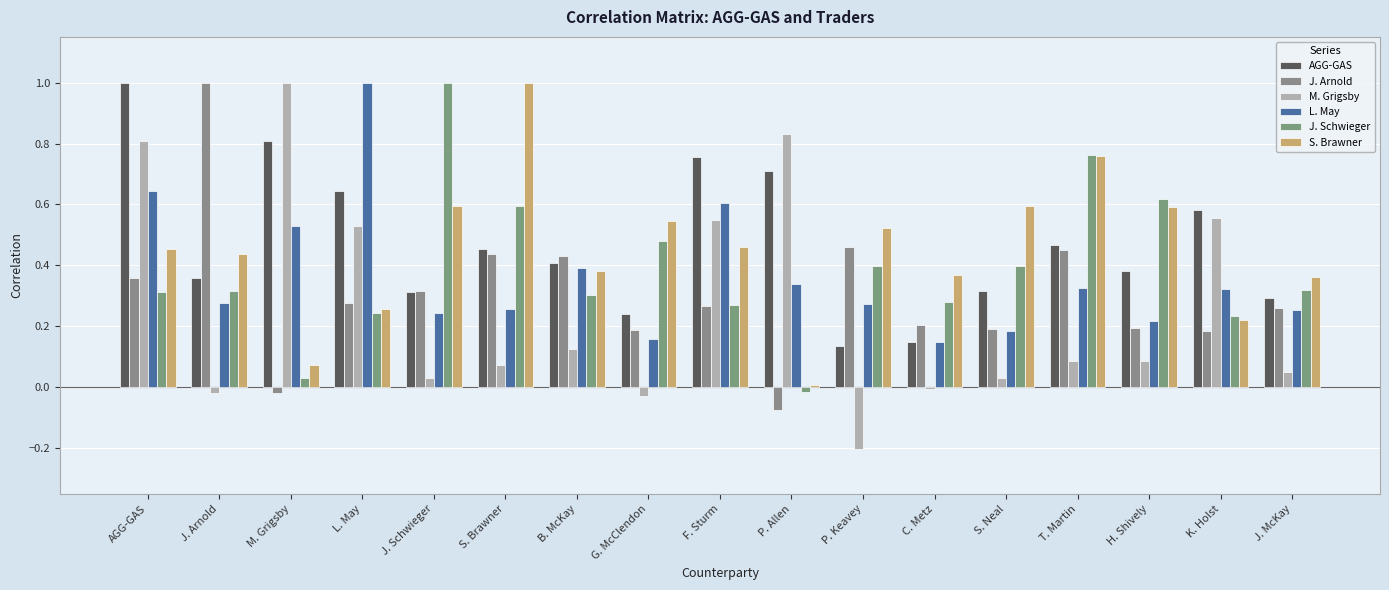

How many categories are shown in the chart?

17